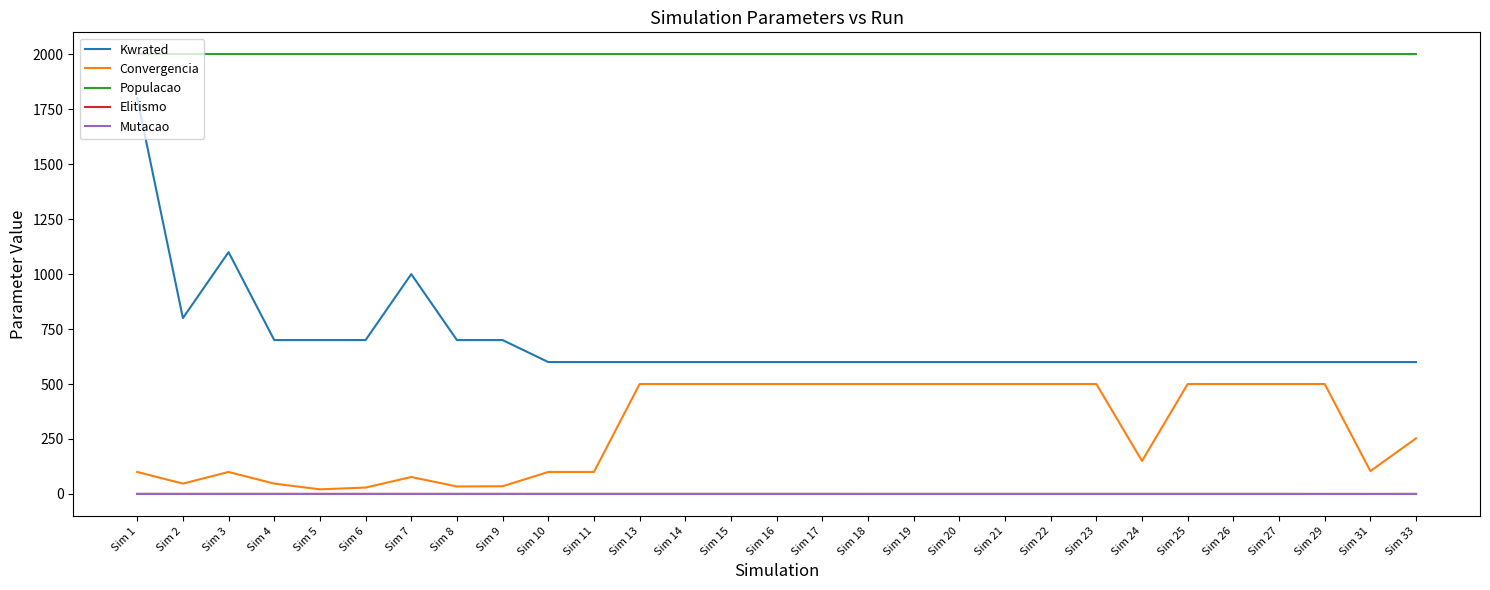

At which category does Kwrated reach its first local peak?

Sim 3